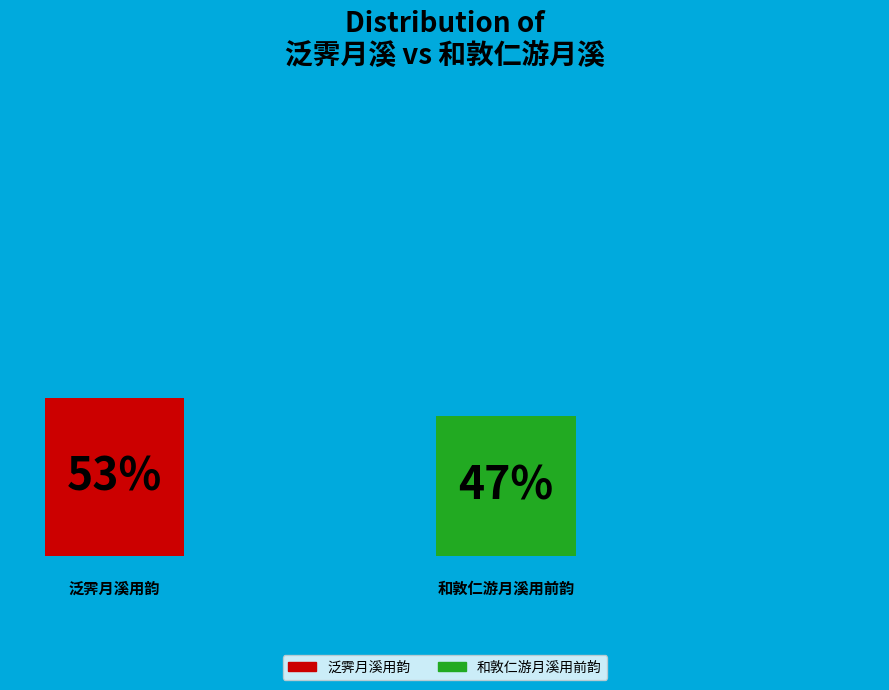

What percentage is the 泛霁月溪用韵 slice, to the nearest percent?

53%